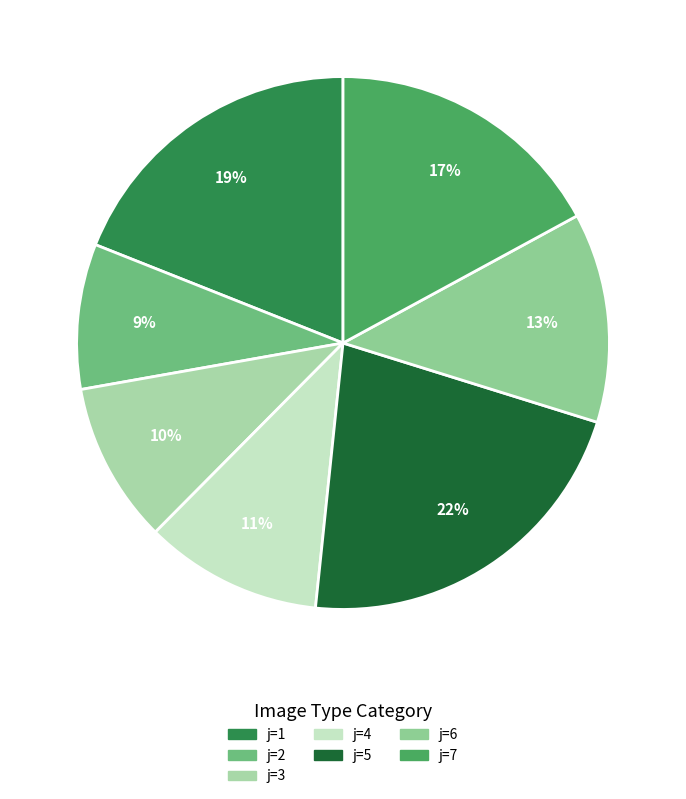

True or false: j=1 accounts for 28% of the total.

False